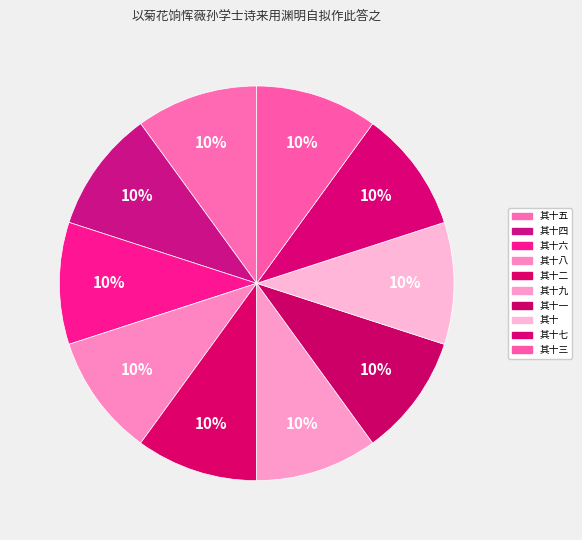

How many segments does this pie chart have?

10